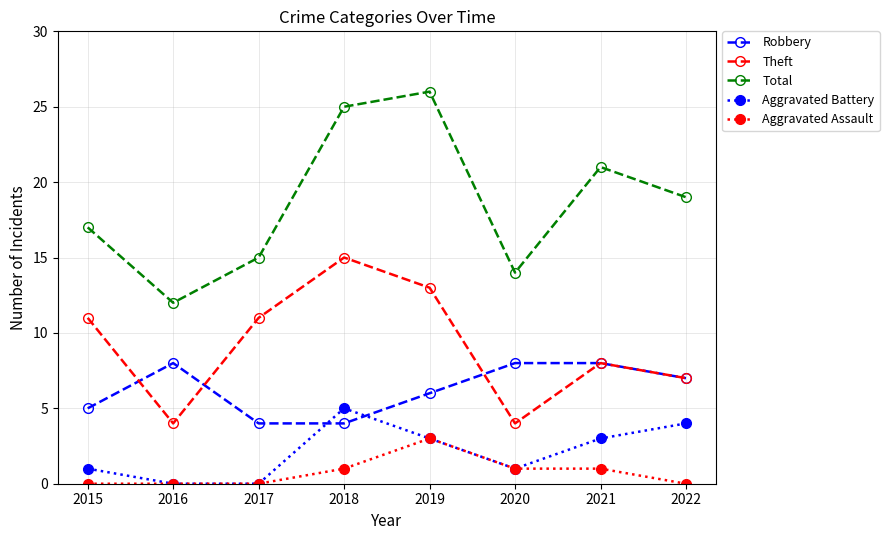

How many categories are shown in the chart?

8